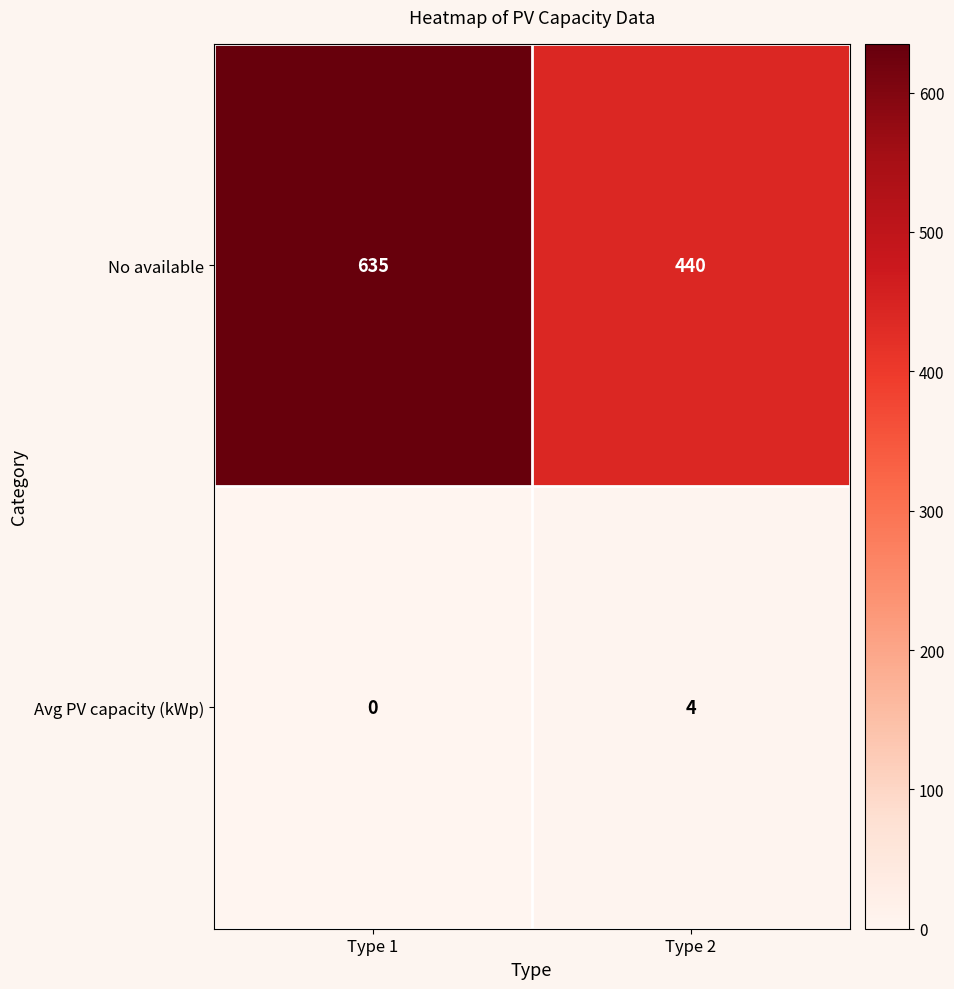

At which label does No available reach its minimum?

Type 2